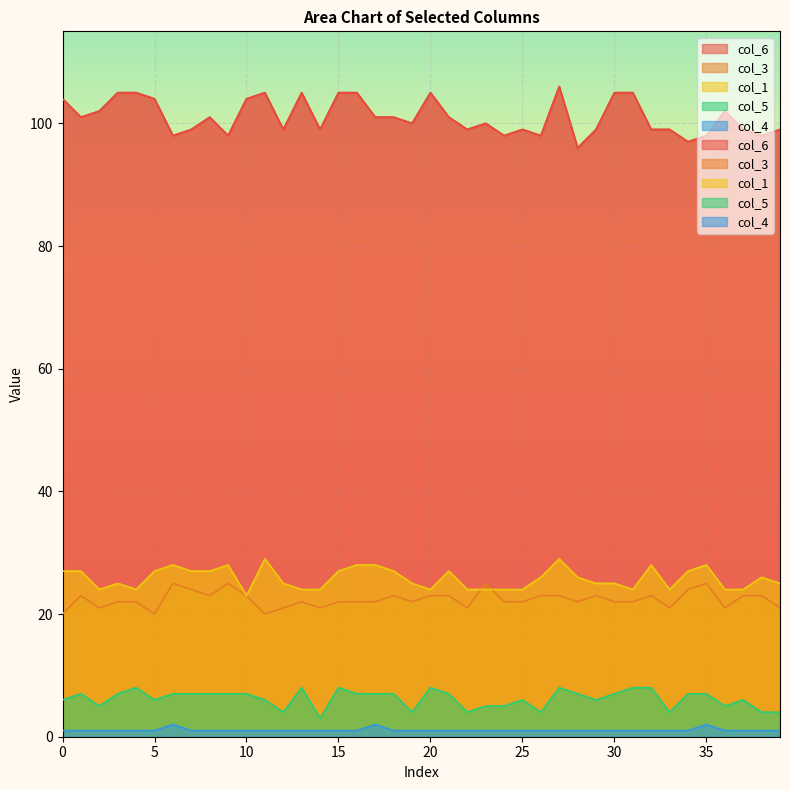

True or false: col_4 and col_6 cross at least once.

False